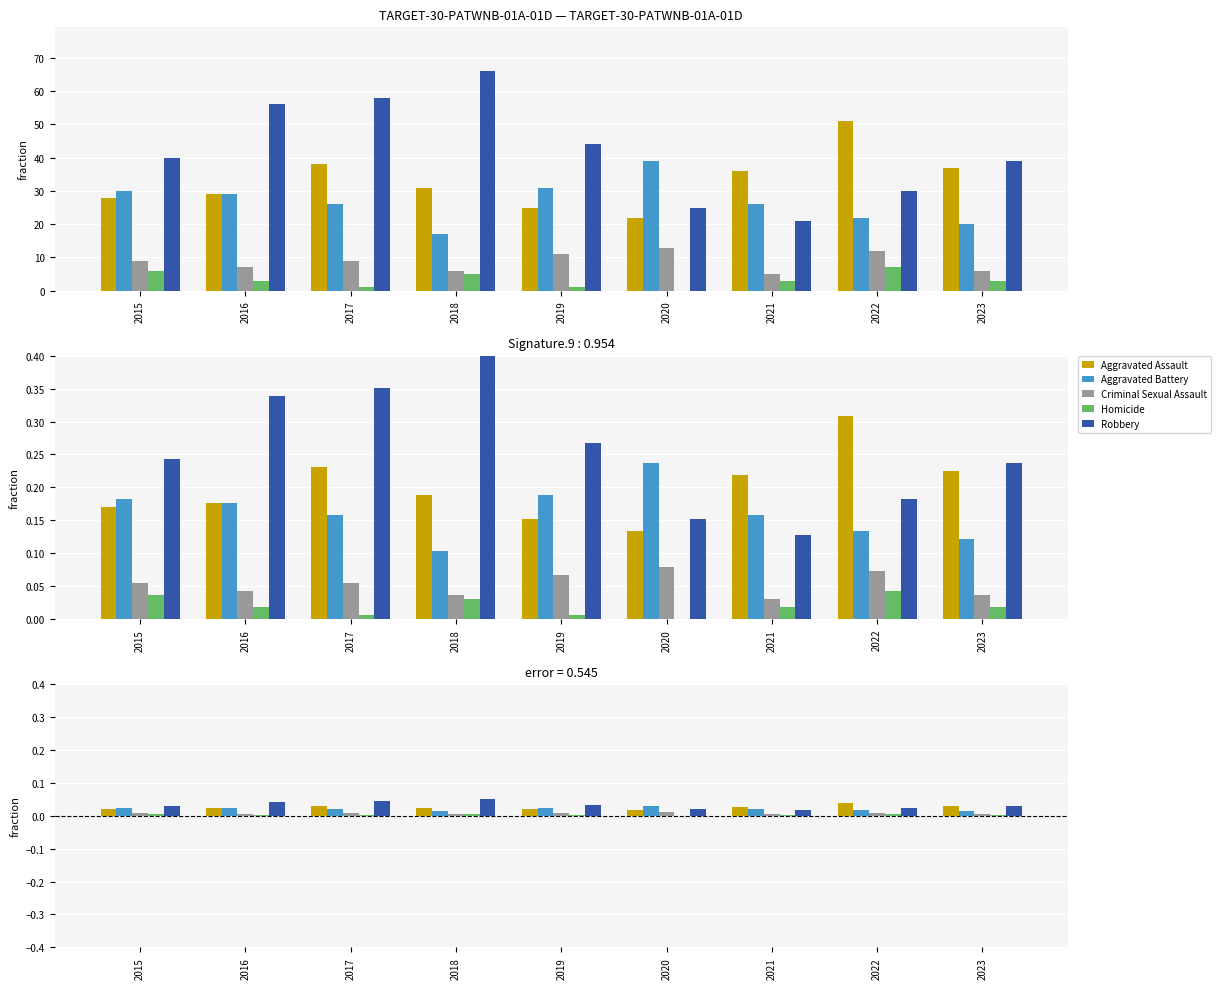

How many Aggravated Assault values are between 0 and 1?

9